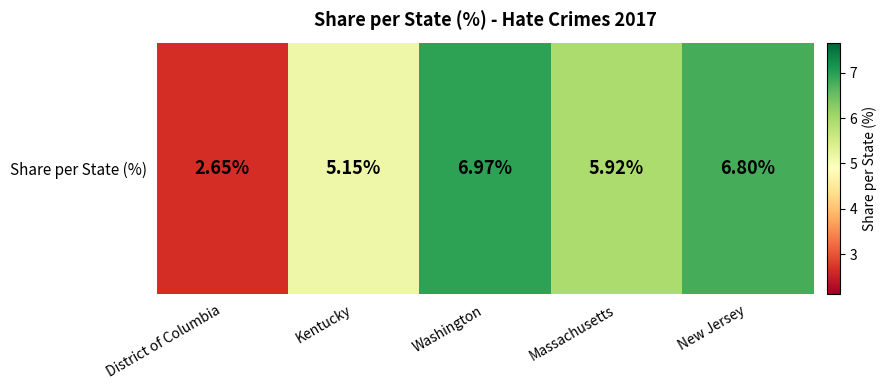

Which has a higher value, New Jersey or Kentucky?

New Jersey